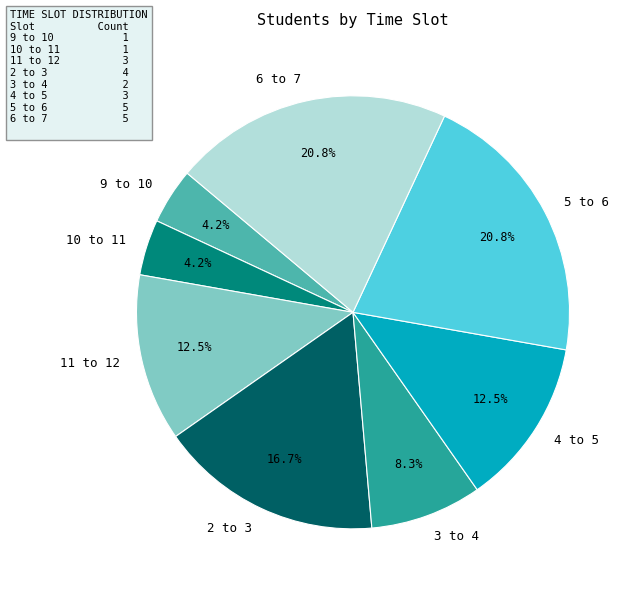

Which has a higher value, 5 to 6 or 11 to 12?

5 to 6